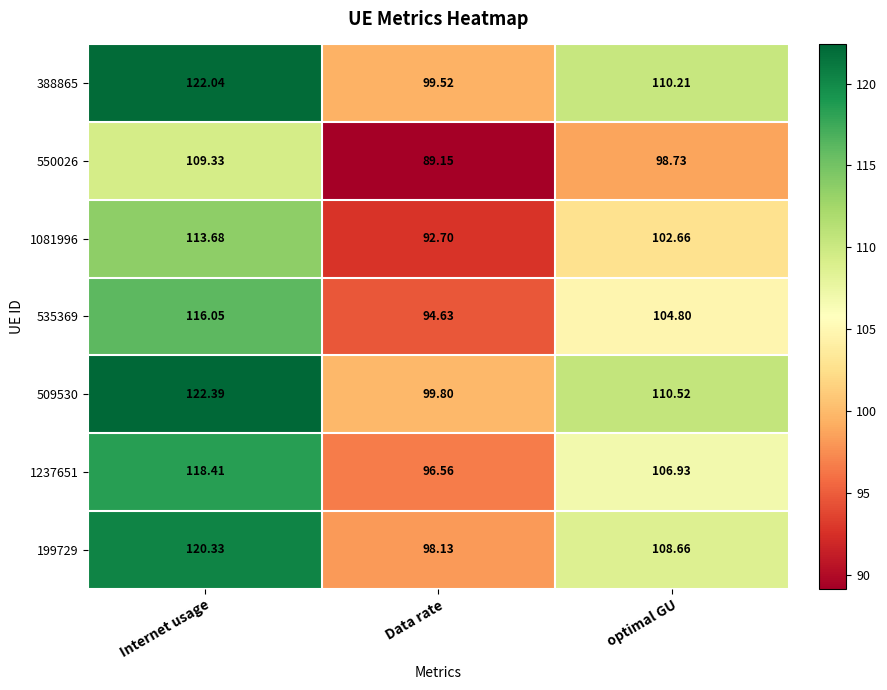

At which category does the chart reach its minimum across all series?

Data rate